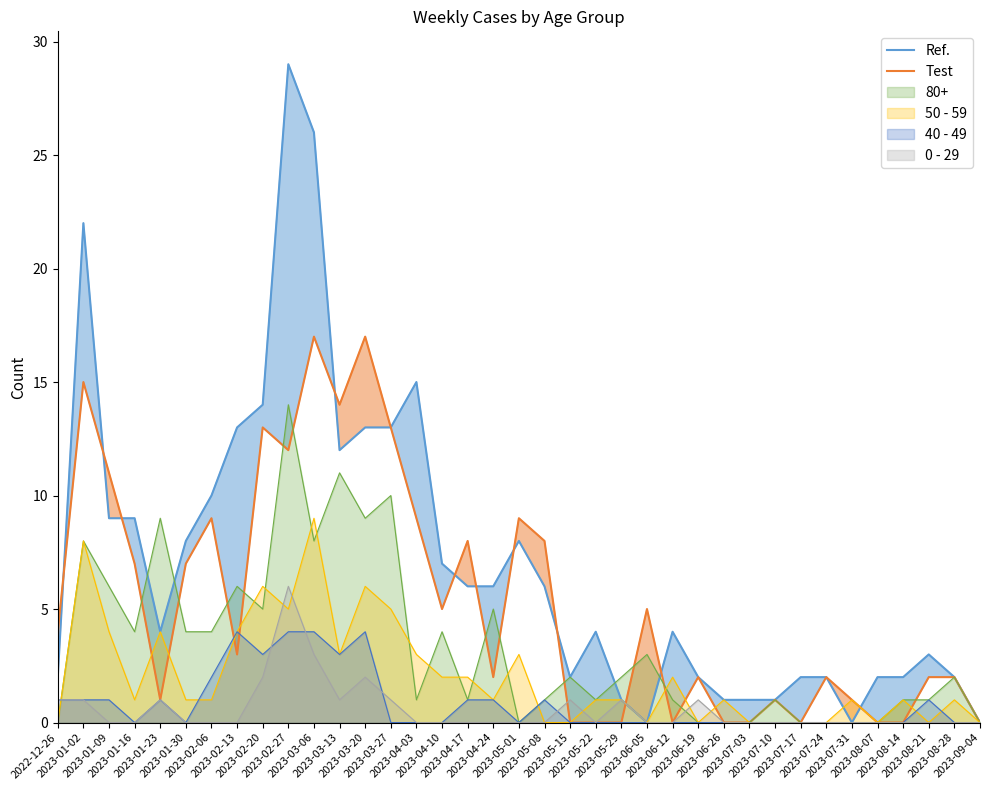

Reading left to right, extract all data points from this chart.

Ref.: 2	22	9	9	4	8	10	13	14	29	26	12	13	13	15	7	6	6	8	6	2	4	1	0	4	2	1	1	1	2	2	0	2	2	3	2	0
Test: 4	15	11	7	1	7	9	3	13	12	17	14	17	13	9	5	8	2	9	8	0	0	0	5	0	2	0	0	1	0	2	1	0	0	2	2	0